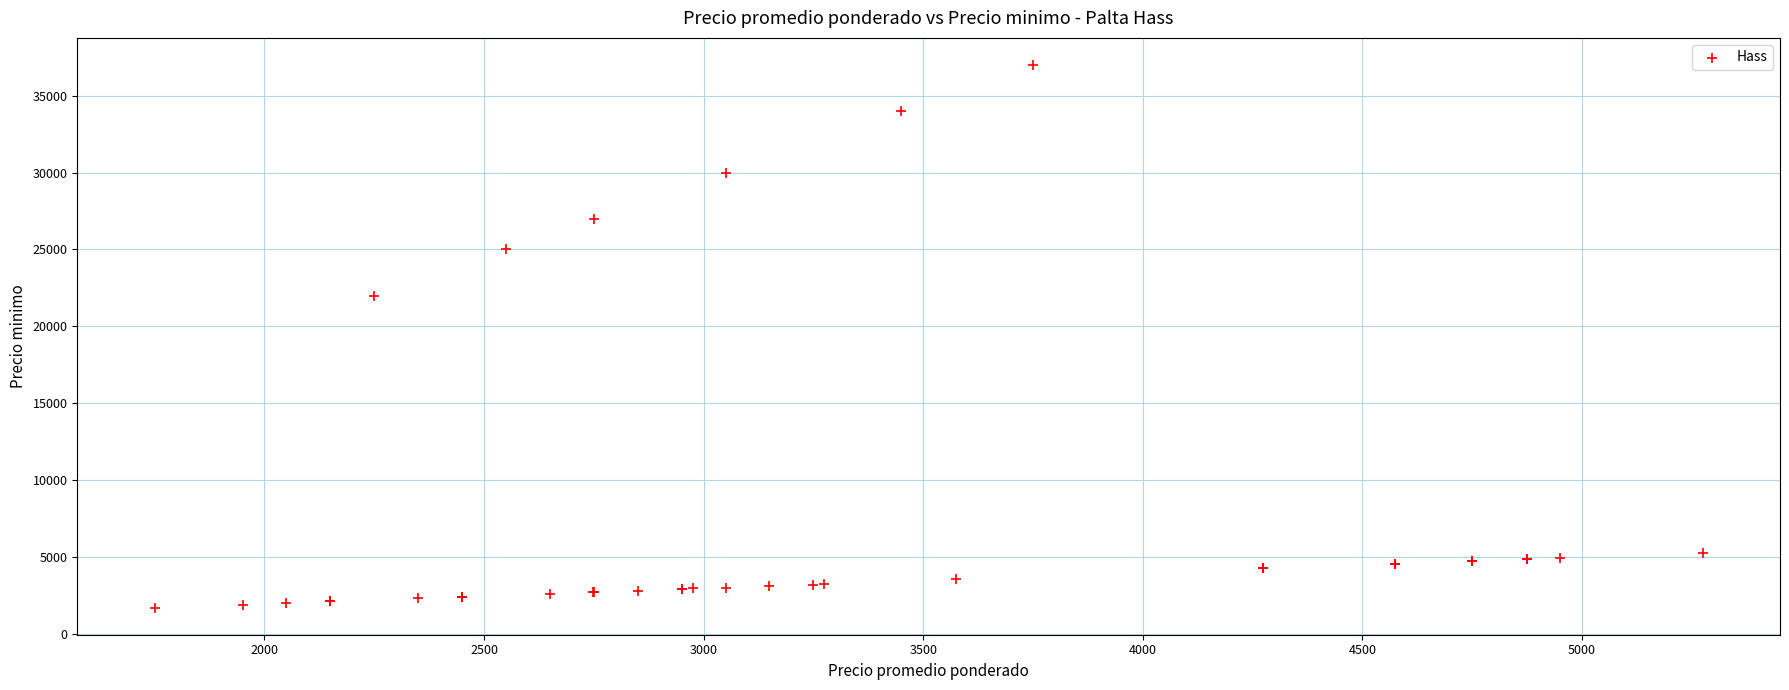

What Y value in the scatter plot is closest to 19350?

22000